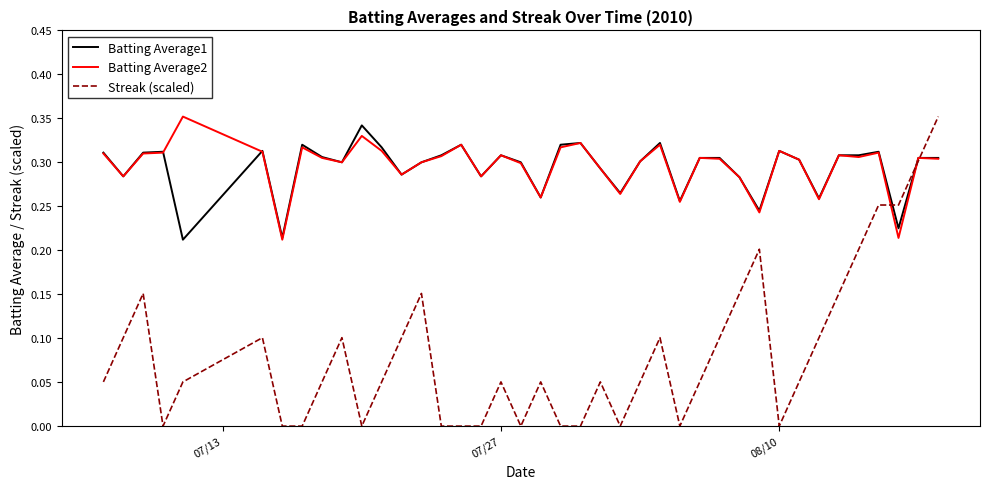

Does the chart have visible grid lines?

No